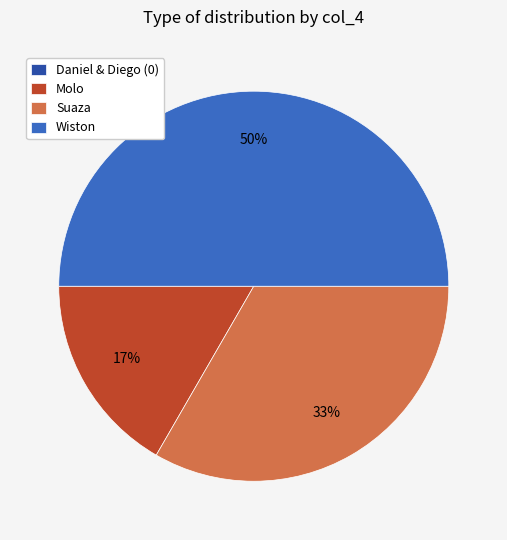

Which has a higher value, Molo or Wiston?

Wiston